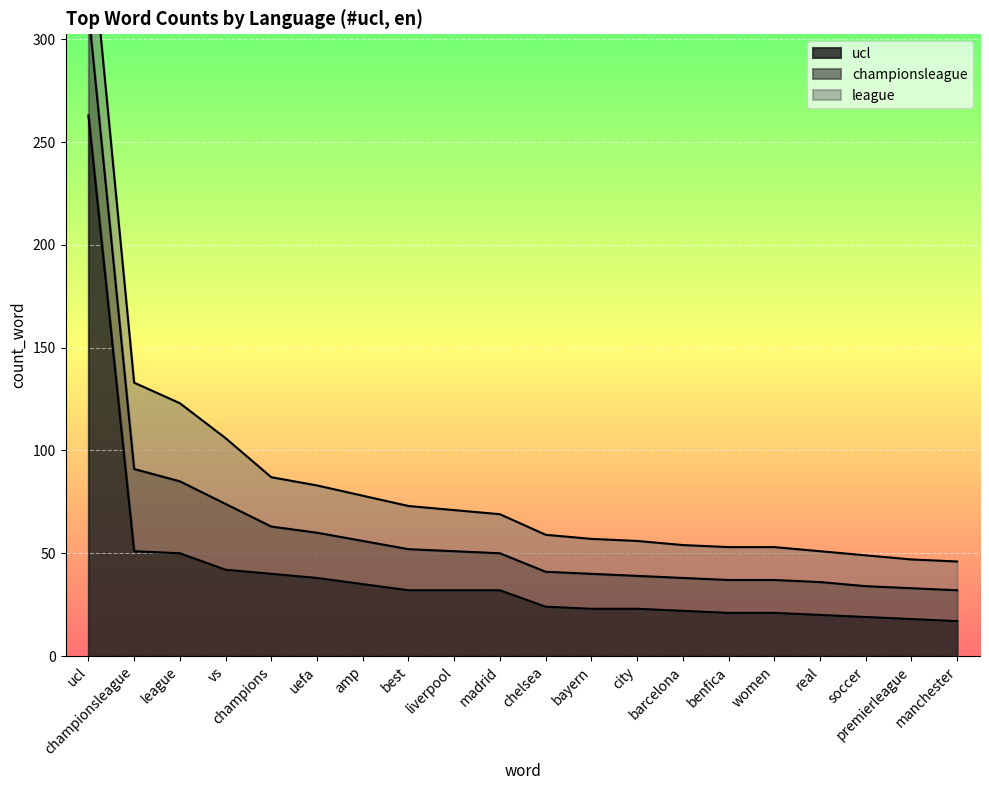

Between which two adjacent categories do league and championsleague first intersect?

ucl and championsleague